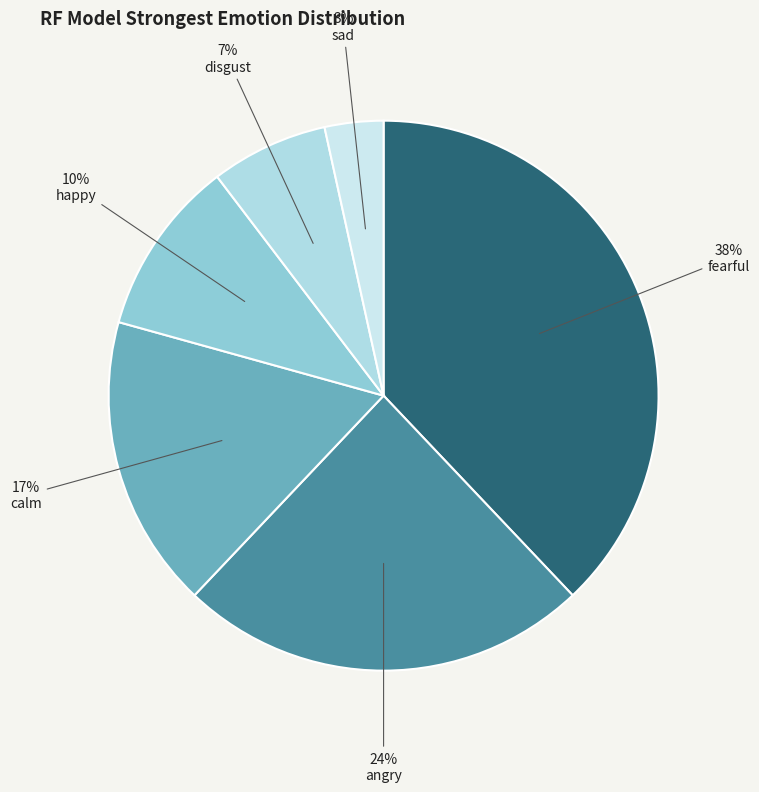

Which slice is the smallest?

sad